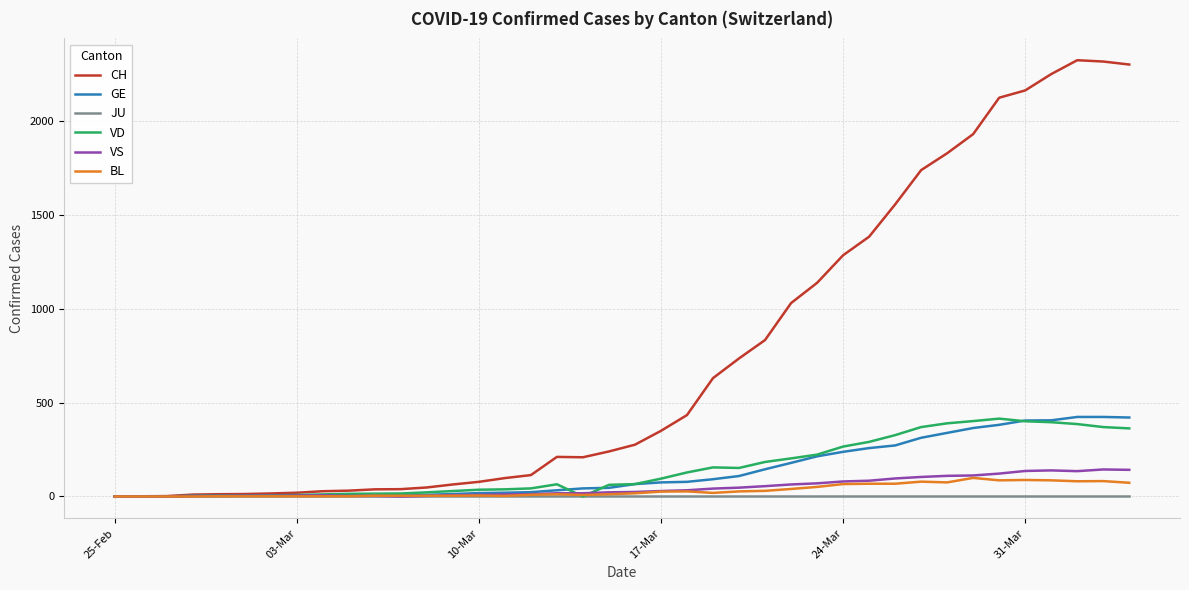

What is the maximum value shown in the chart?

2326